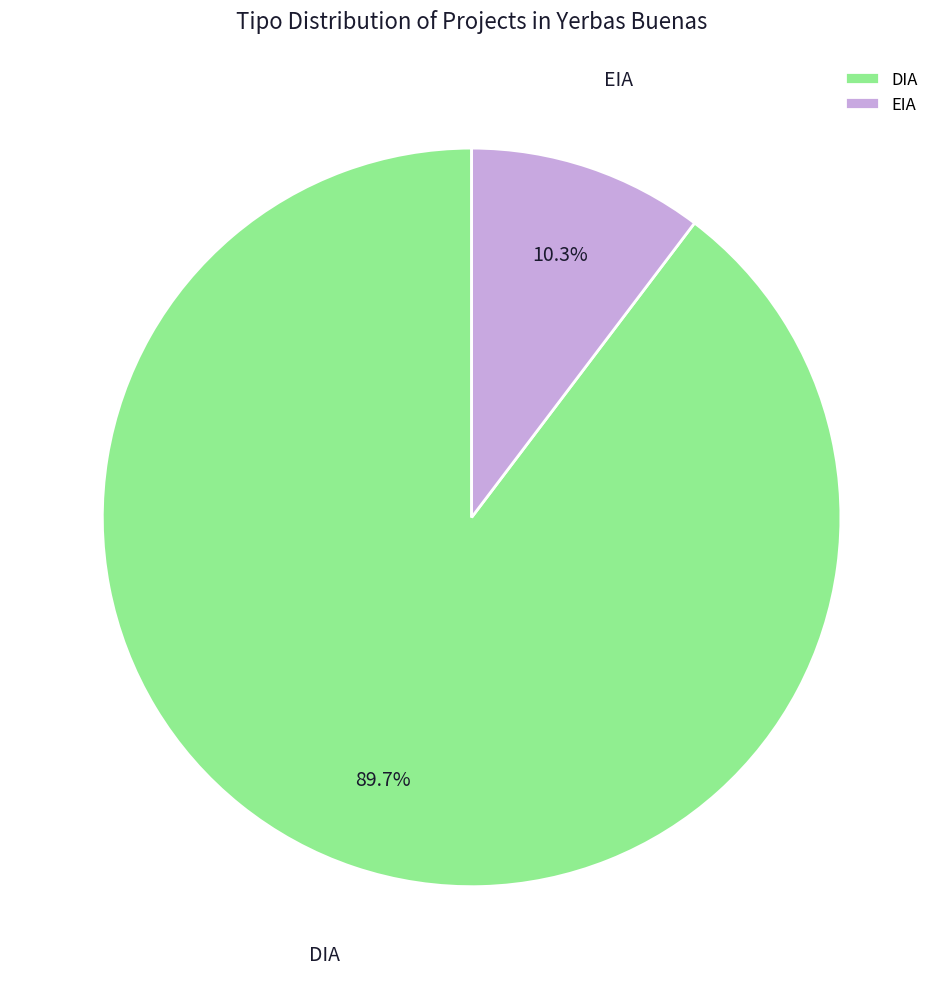

The DIA slice represents 90% of the pie. True or false?

True